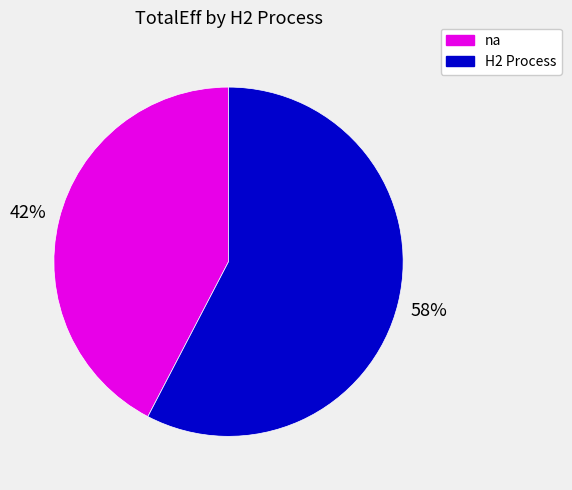

To the nearest percent, what is the average slice percentage?

50%